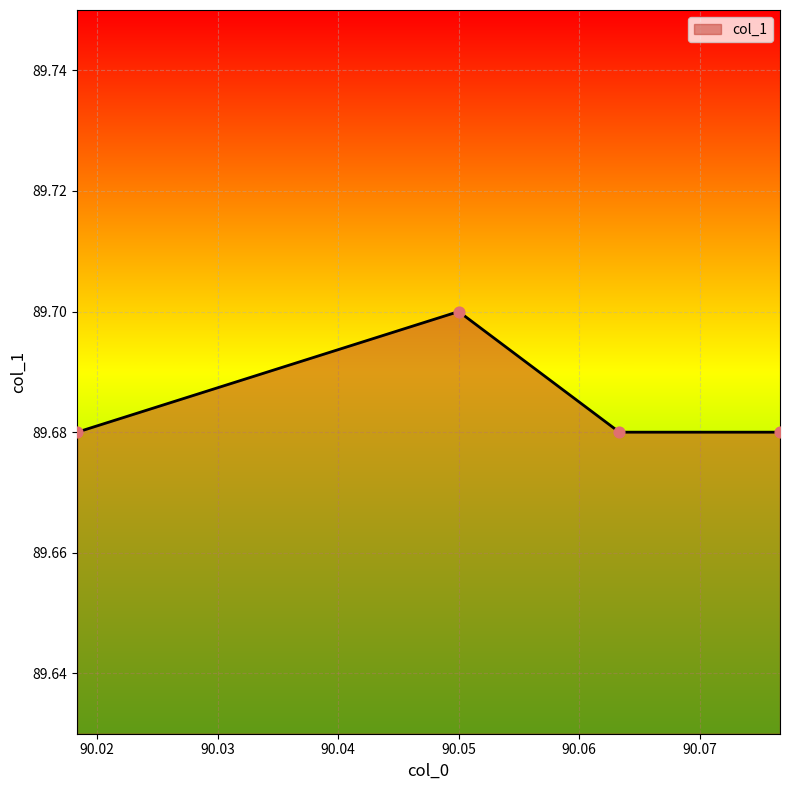

What is the ratio of the value at 90.06333333333333 to the value at 90.07666666666667?

1.0